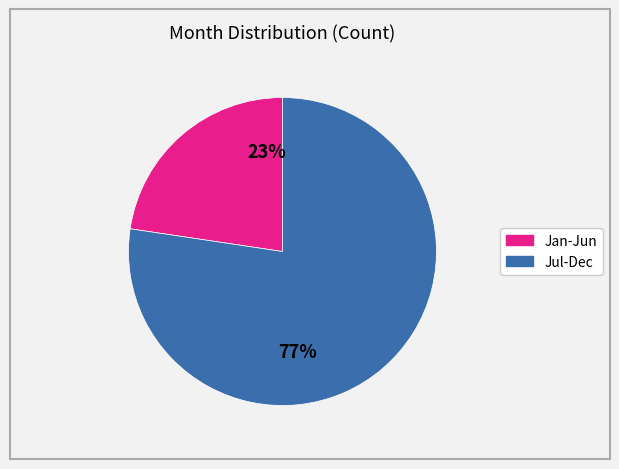

Is there a majority slice in this chart?

Yes